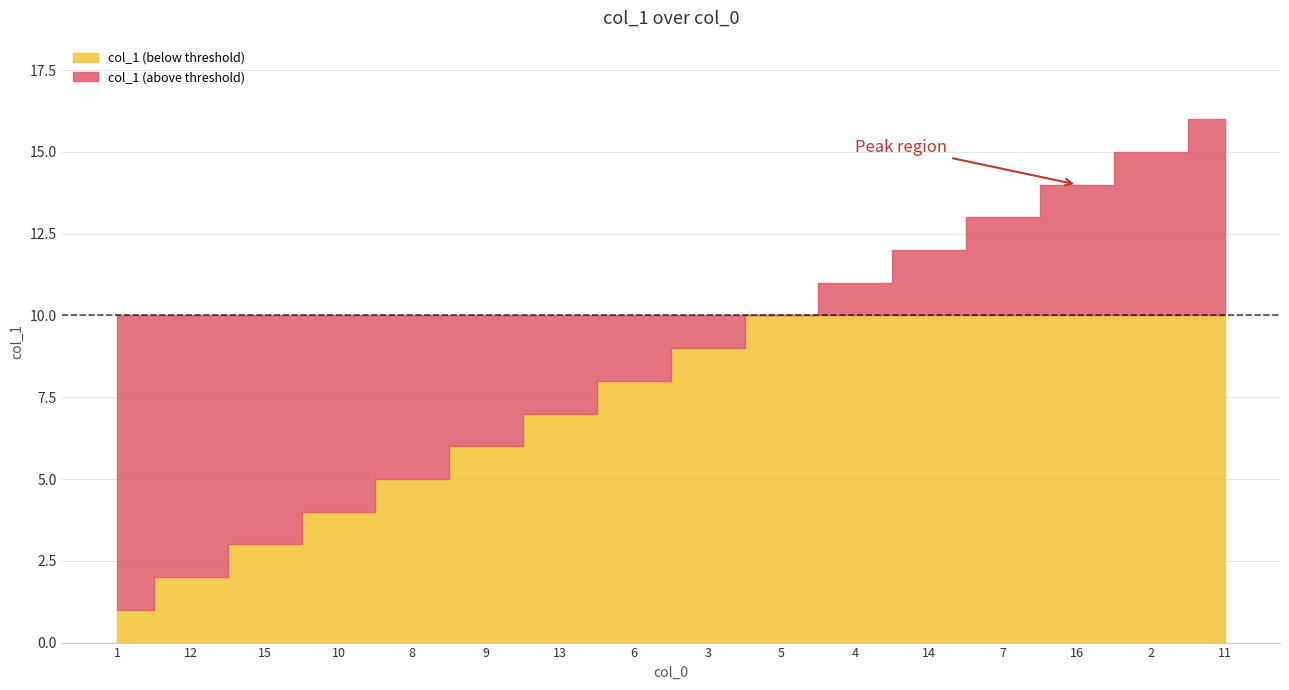

What is the sum of all values?

136